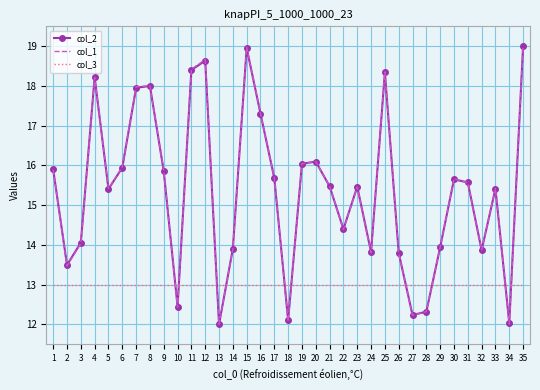

How many times do col_3 and col_1 cross each other?

10